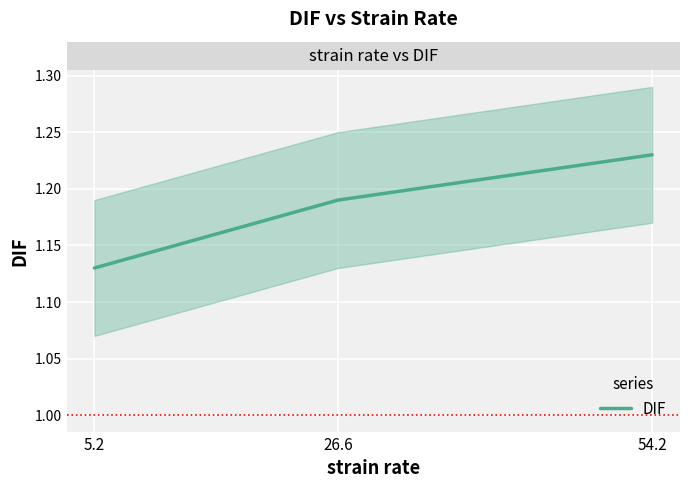

Which label corresponds to the largest value in the chart?

54.2